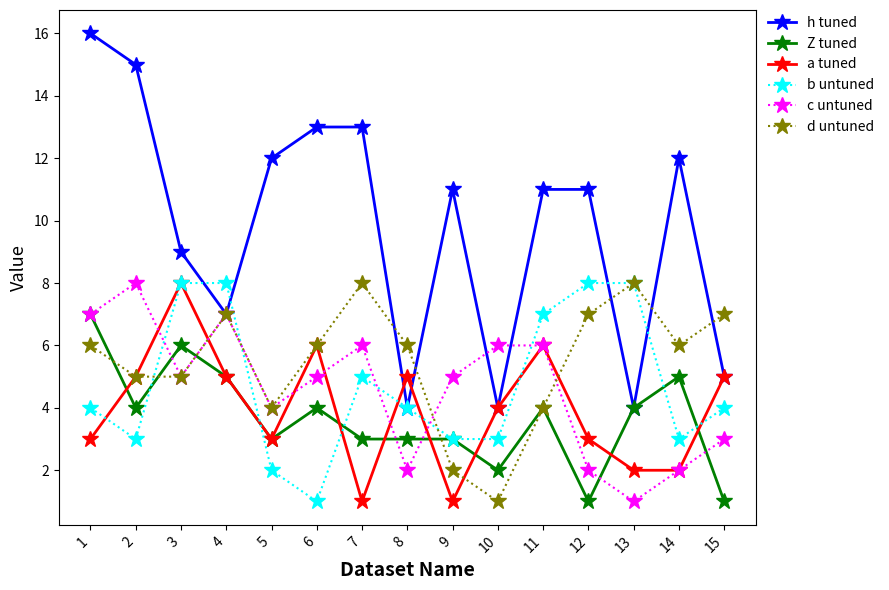

True or false: c untuned has more than 2 interior local peaks.

True